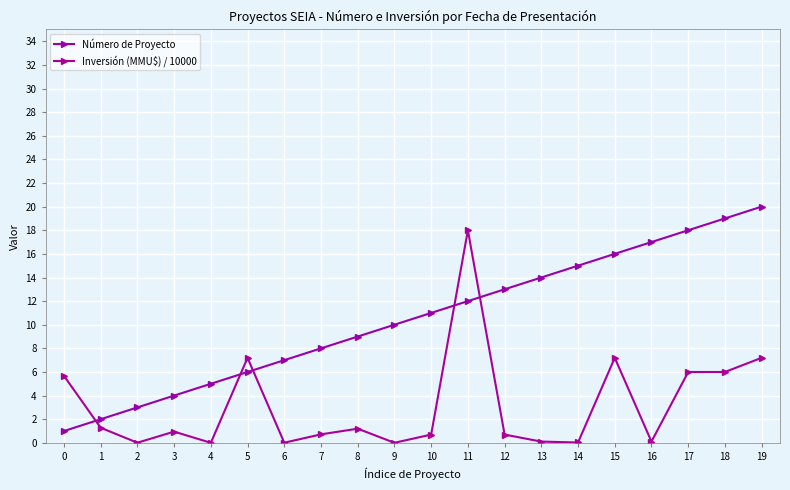

True or false: Número de Proyecto has more than 1 interior local peaks.

False